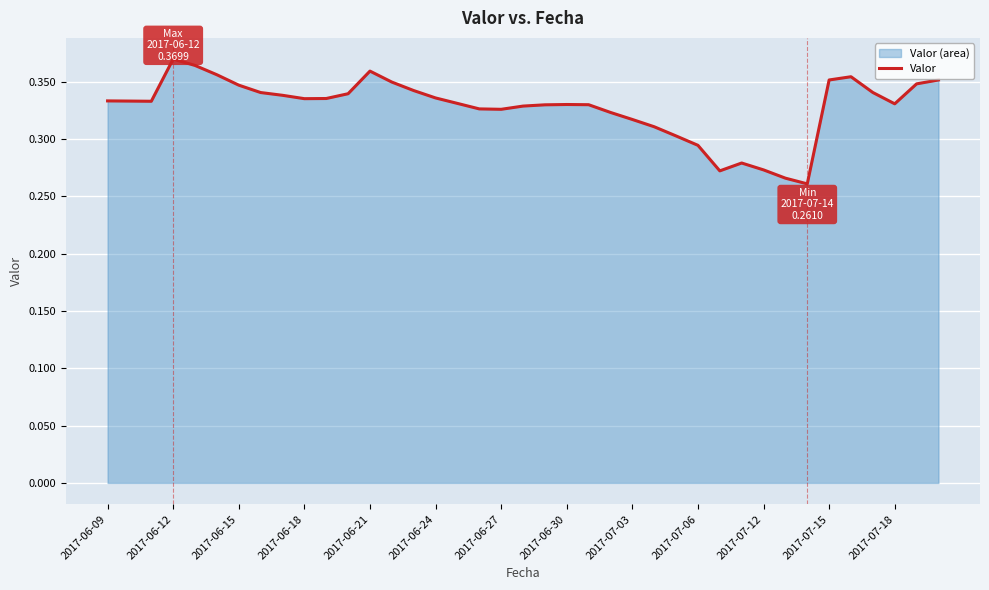

Count the values in the range 0 to 1.

39